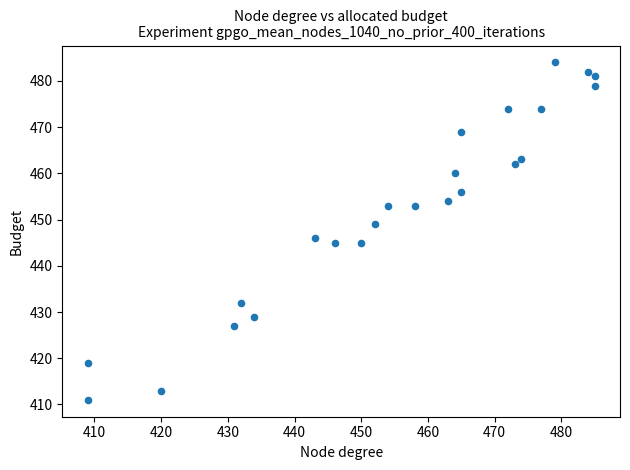

What Y value in the scatter plot is closest to 447?

446